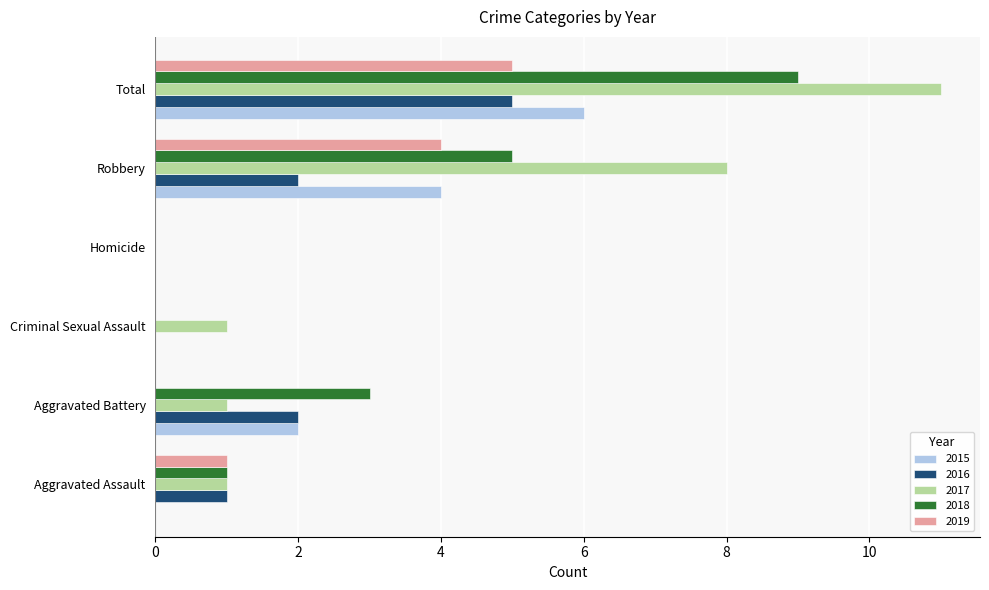

What is the highest value of the 2019 series?

5